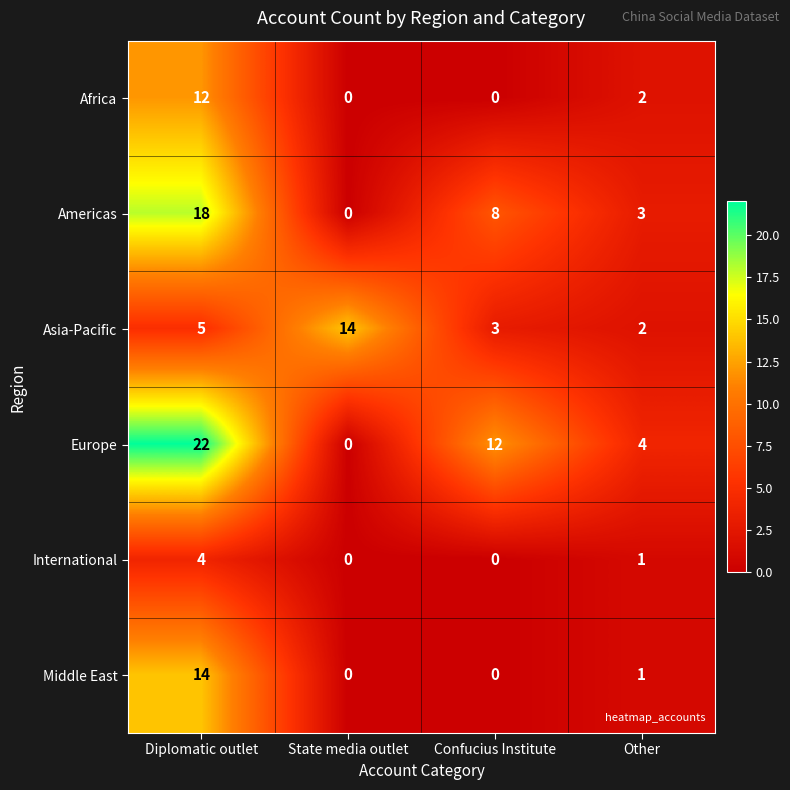

Where is Americas nearest to the value 9?

Confucius Institute